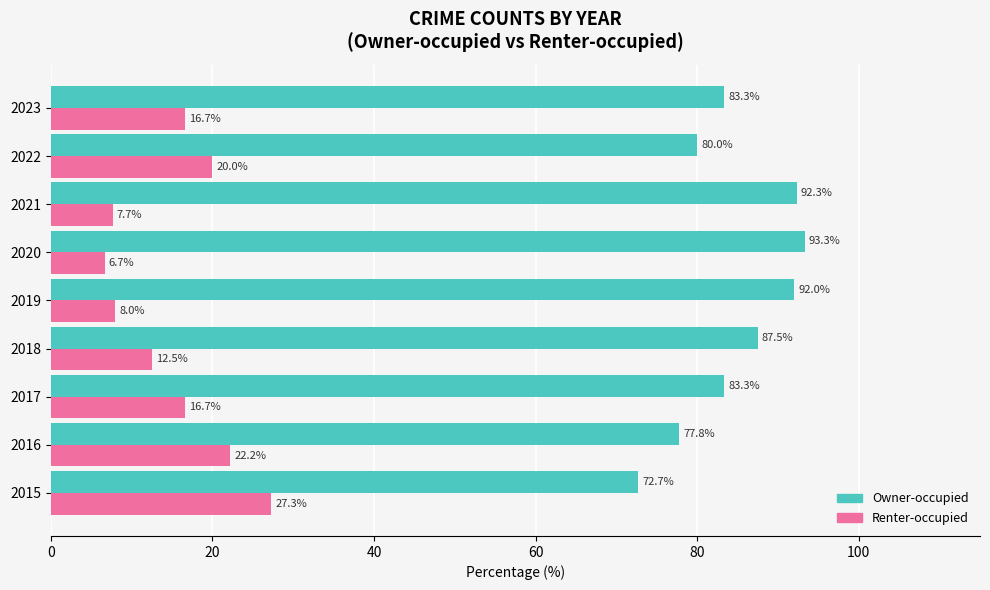

The value of Renter-occupied at 2020 is 6.7. True or false?

True